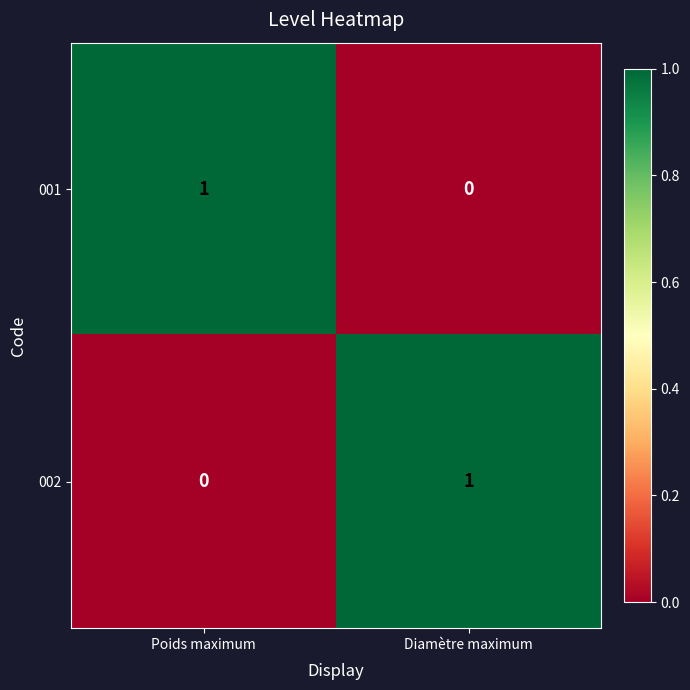

What is the difference between the highest and lowest values at Poids maximum?

1